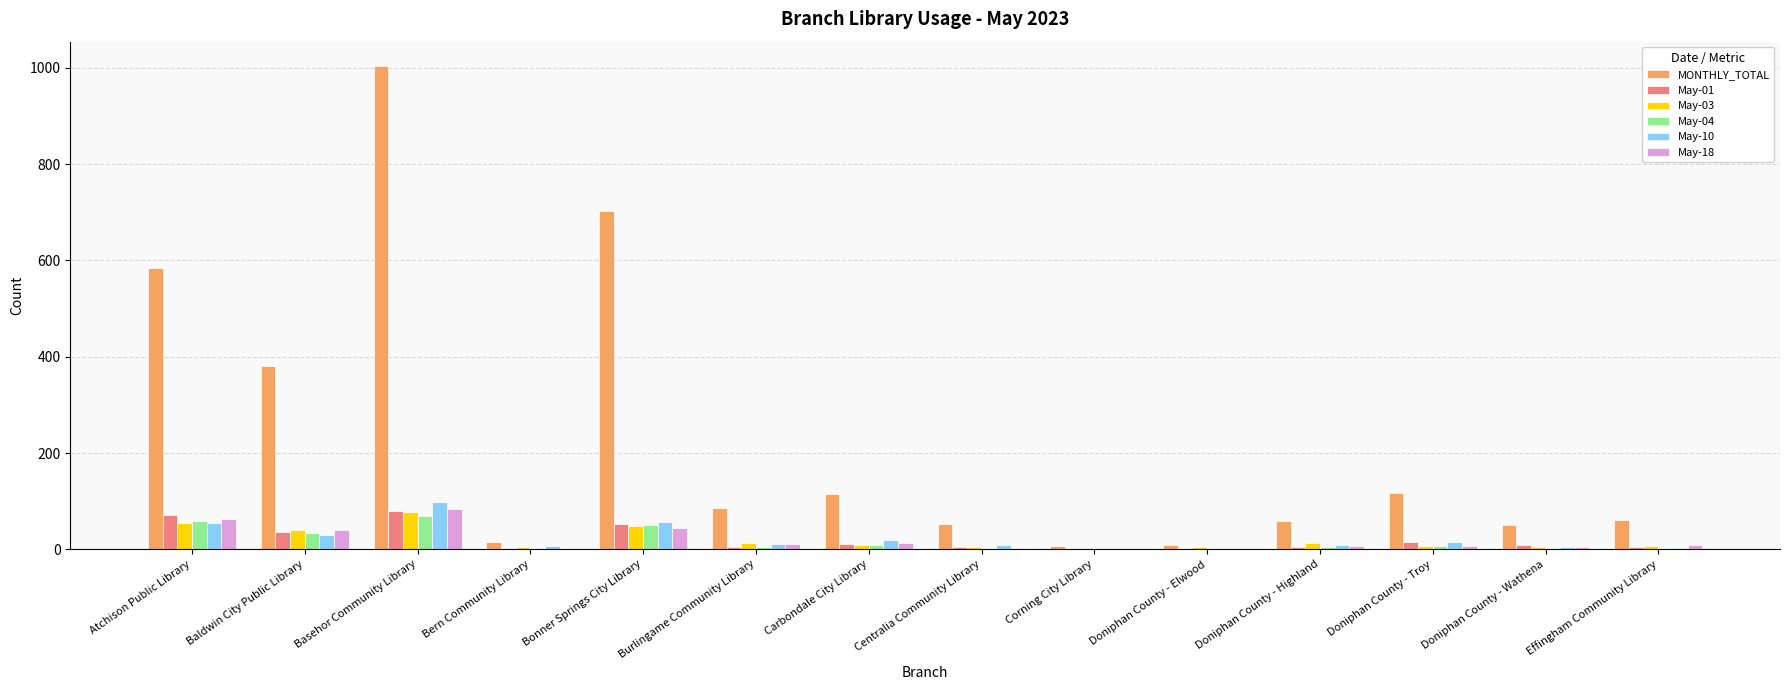

At which label is MONTHLY_TOTAL closest to 505?

Atchison Public Library